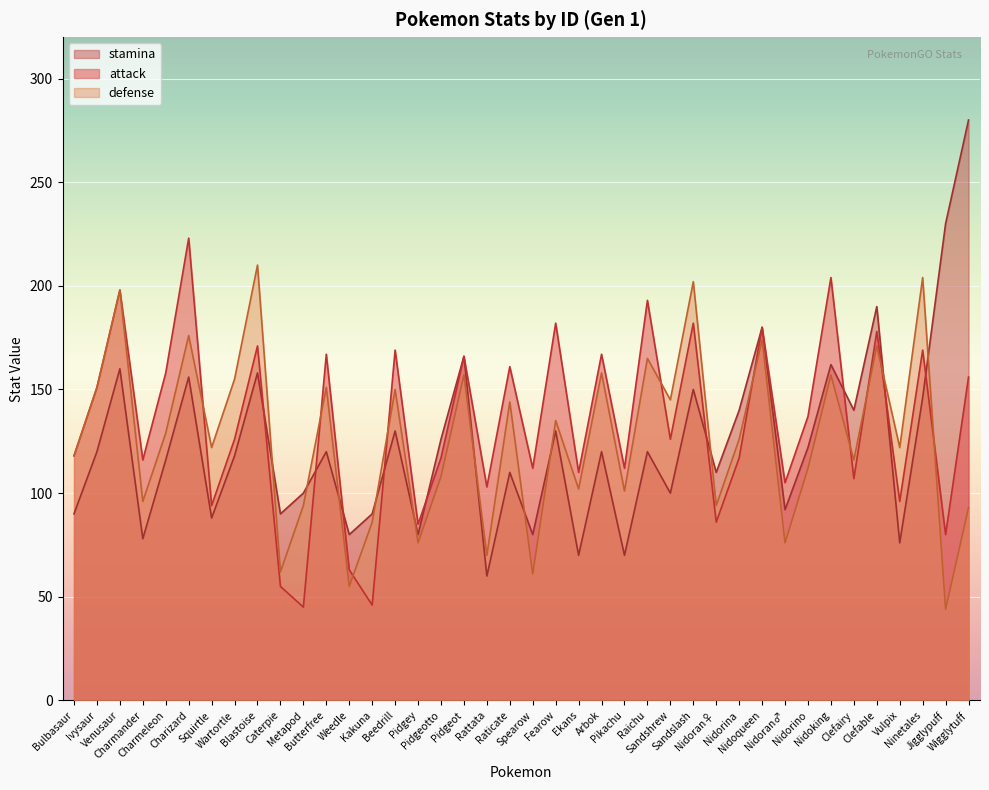

Which series has the largest range (max minus min)?

stamina